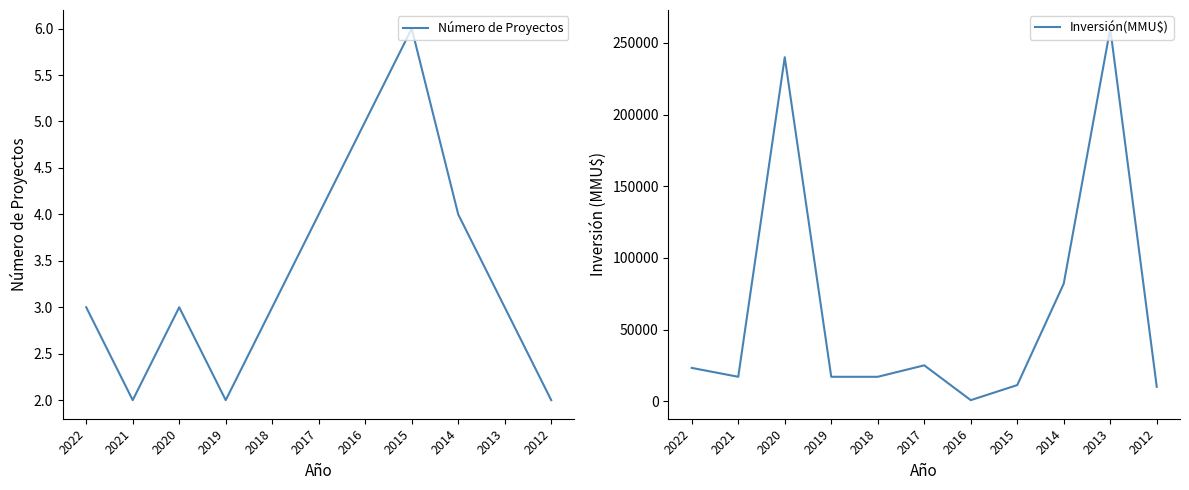

Reading left to right, what are all the values shown in this chart?

Número de Proyectos: 2022=3	2021=2	2020=3	2019=2	2018=3	2017=4	2016=5	2015=6	2014=4	2013=3	2012=2
Inversión(MMU$): 2022=23200	2021=17000	2020=240000	2019=17000	2018=17000	2017=25000	2016=700	2015=11213	2014=82000	2013=260000	2012=10000